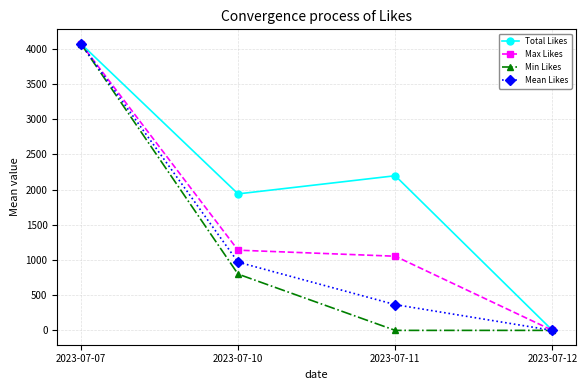

At which label does Min Likes first exceed 800?

2023-07-07